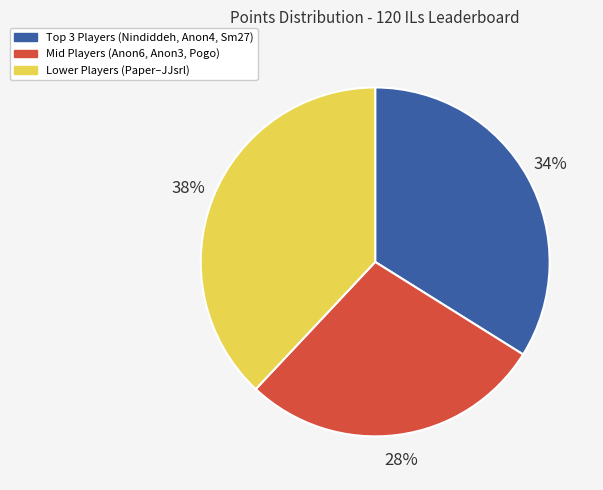

Is there any slice that represents more than half of the pie?

No